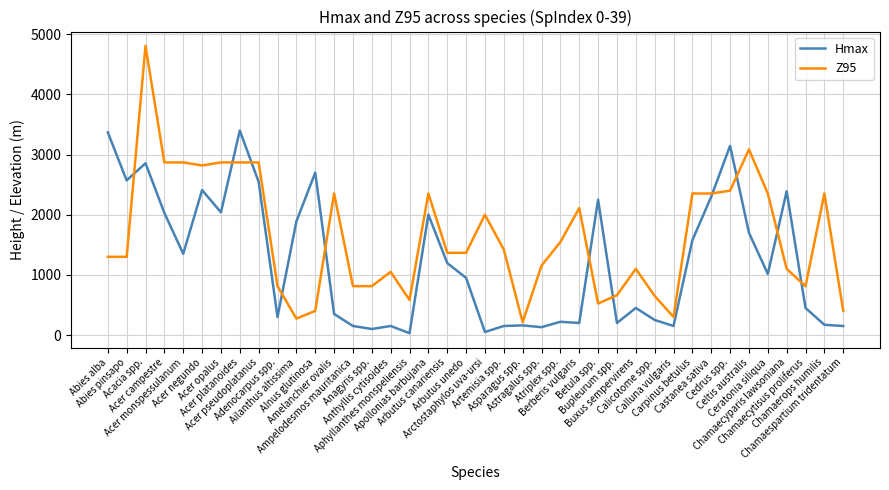

What is the difference between the maximum and second lowest values in the Z95 series?

4534